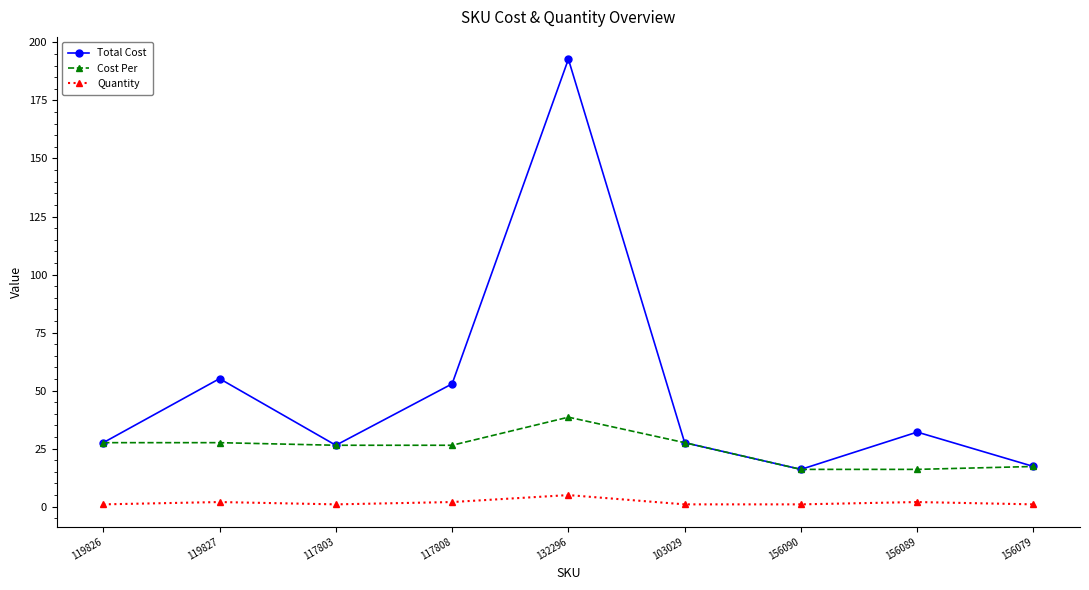

What is the sum of the Quantity values at 156079 and 156090?

2.0